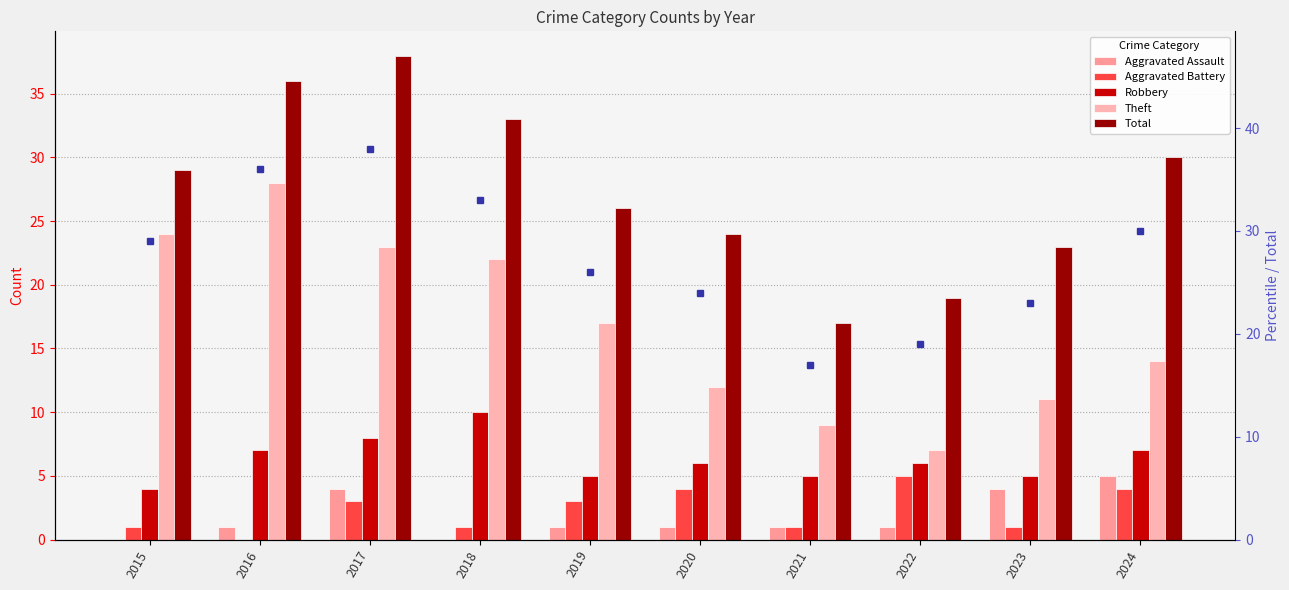

Between 2016 and 2020, which is larger?

2016